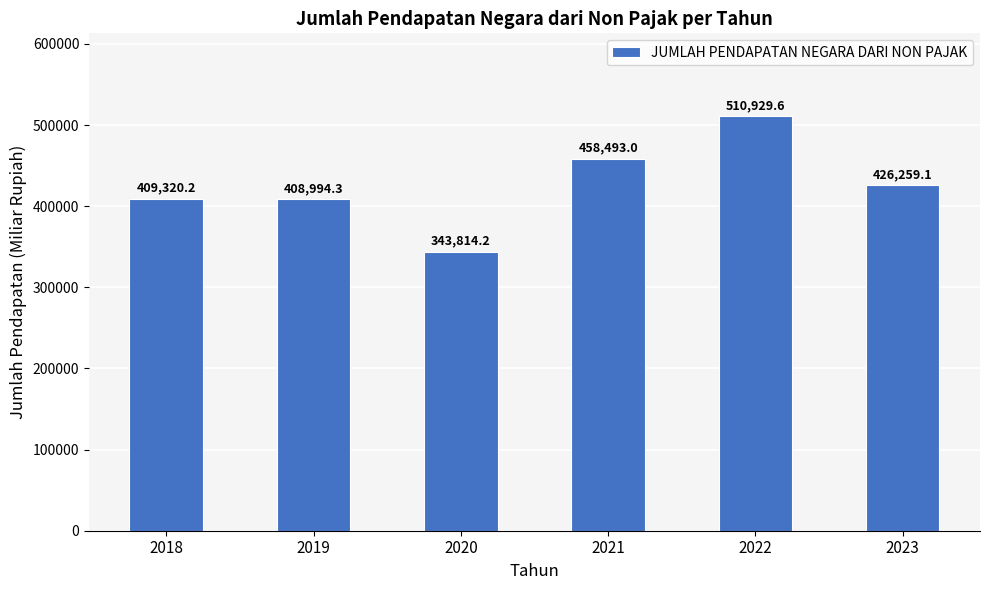

What is the difference between the second highest and second lowest values?

49498.7